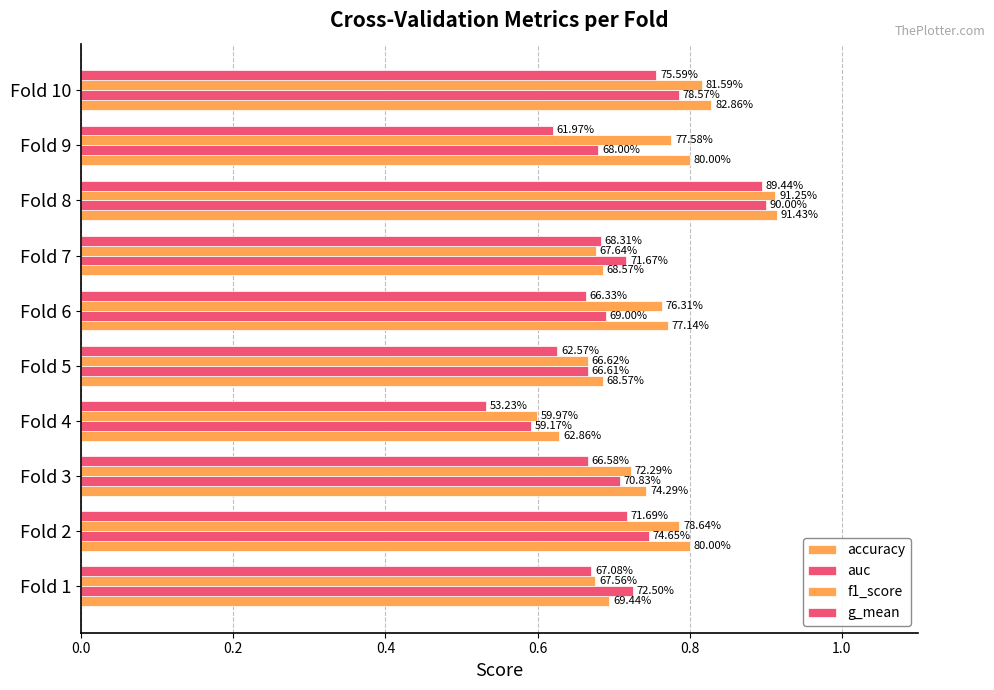

How many categories are shown in the chart?

10